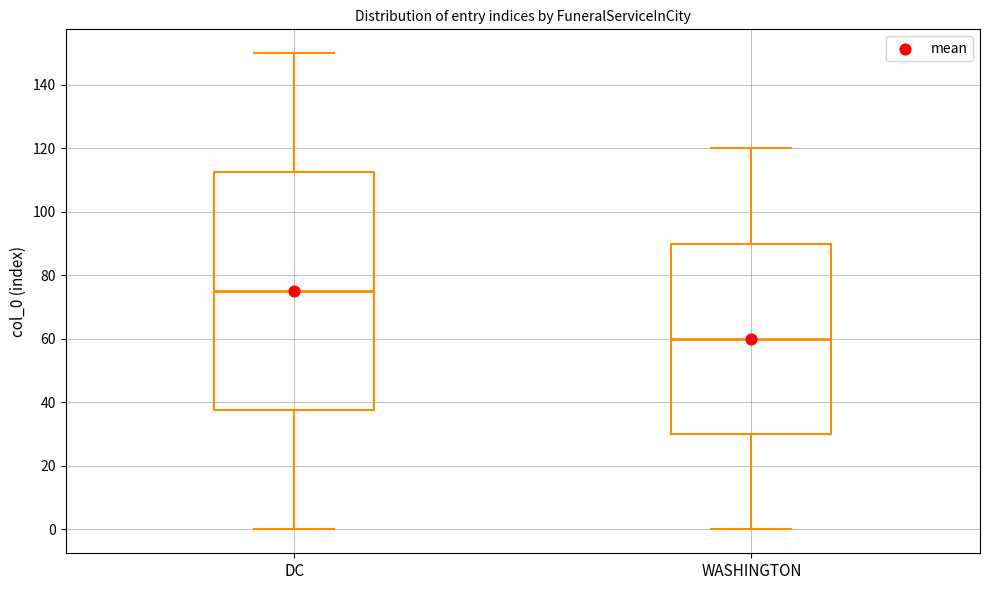

Which box is the tallest, from its lower edge to its upper edge?

DC